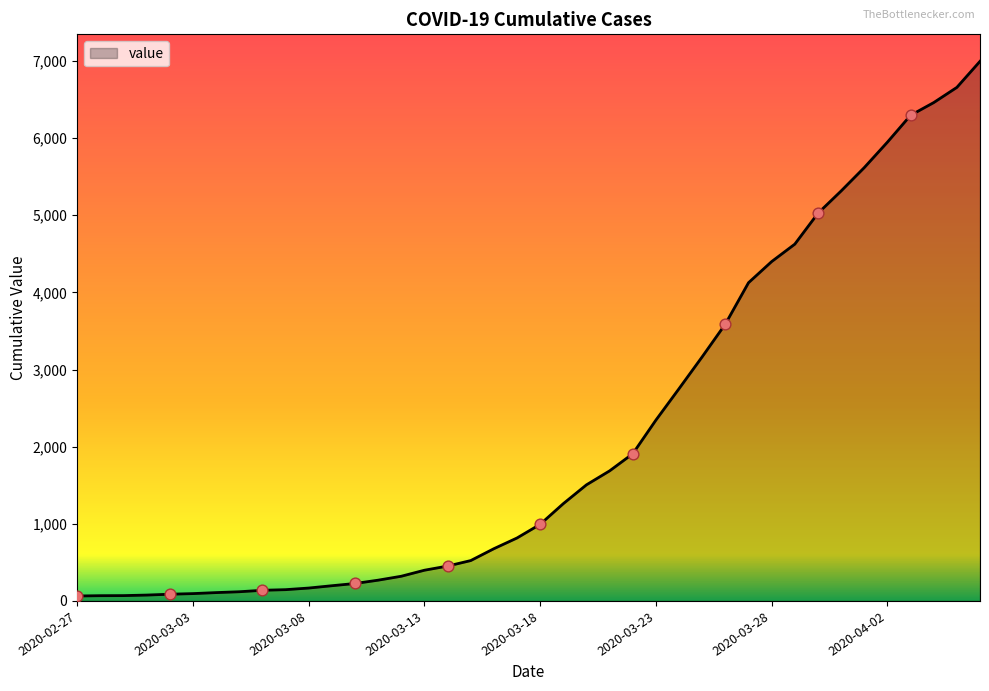

What is the difference between the maximum and minimum values?

6931